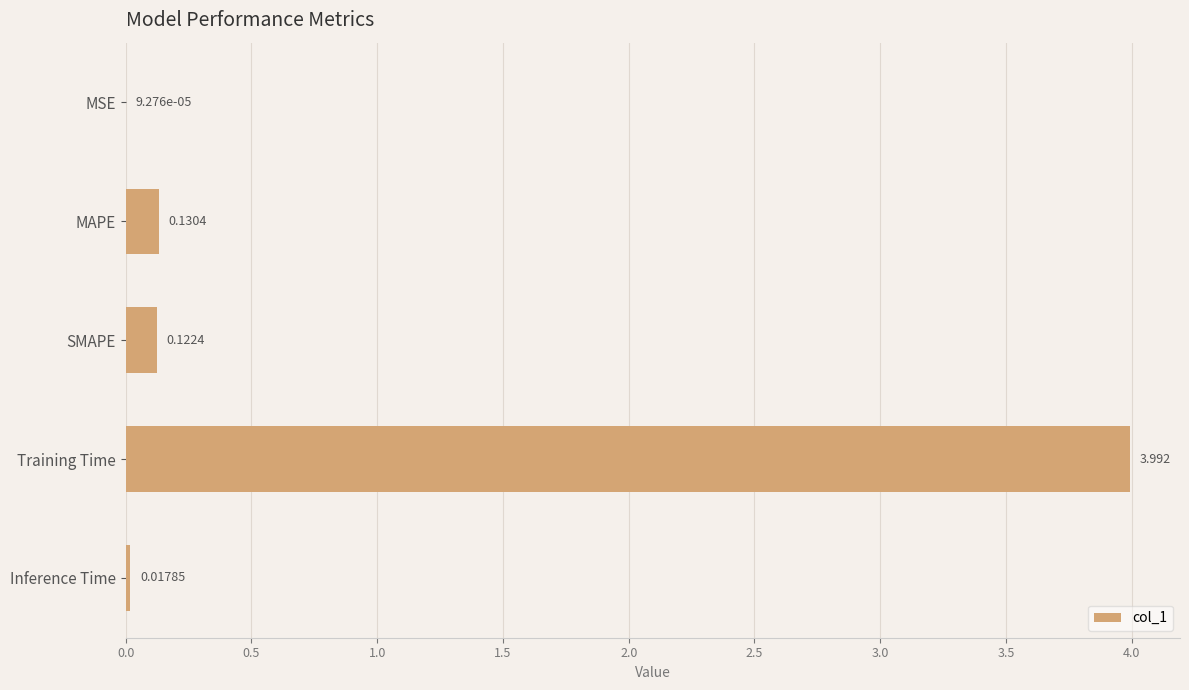

At which label is the value closest to 1?

MAPE